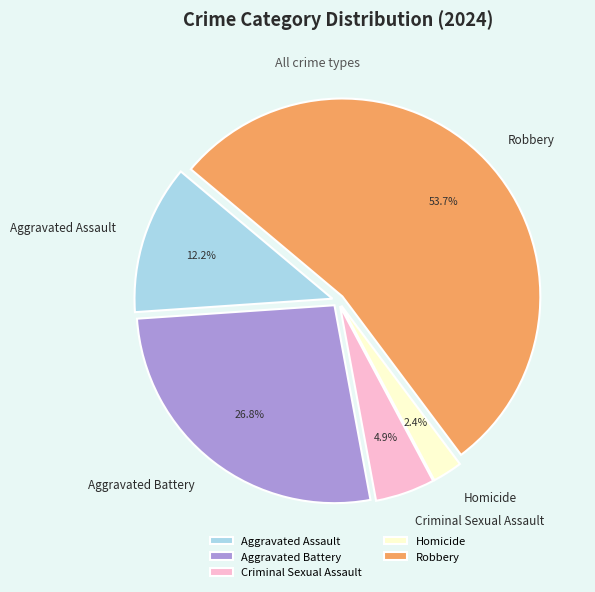

To the nearest percent, what portion does Aggravated Battery represent?

27%